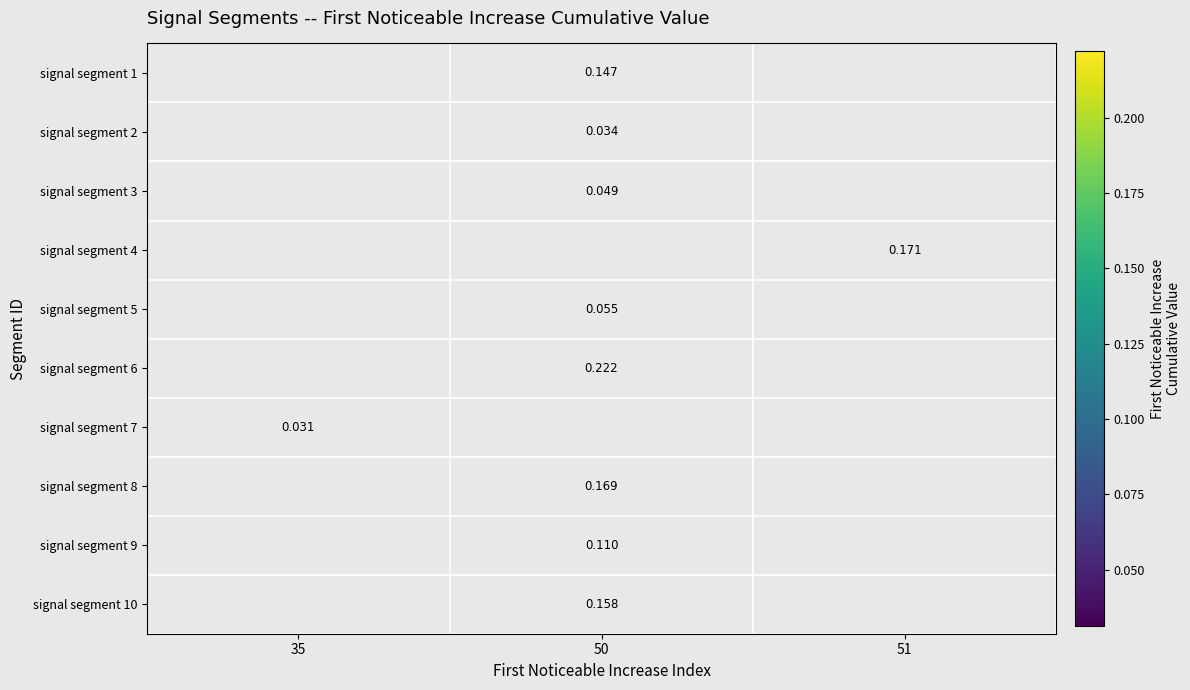

Which category has the lowest value across all series?

35